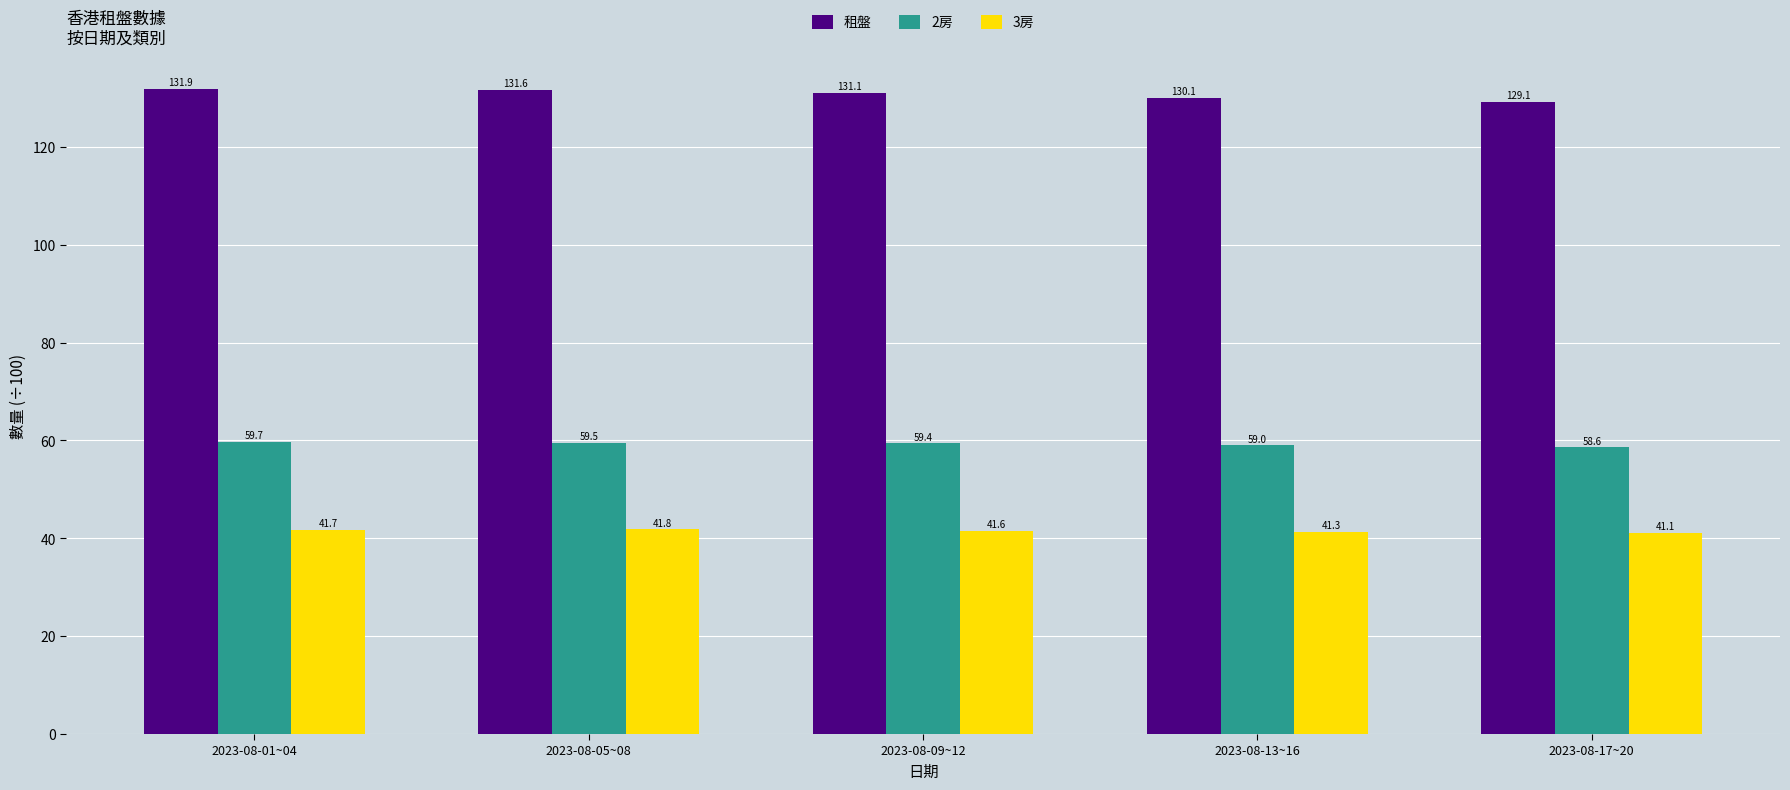

What are all the series names shown in the legend?

租盤, 2房, 3房